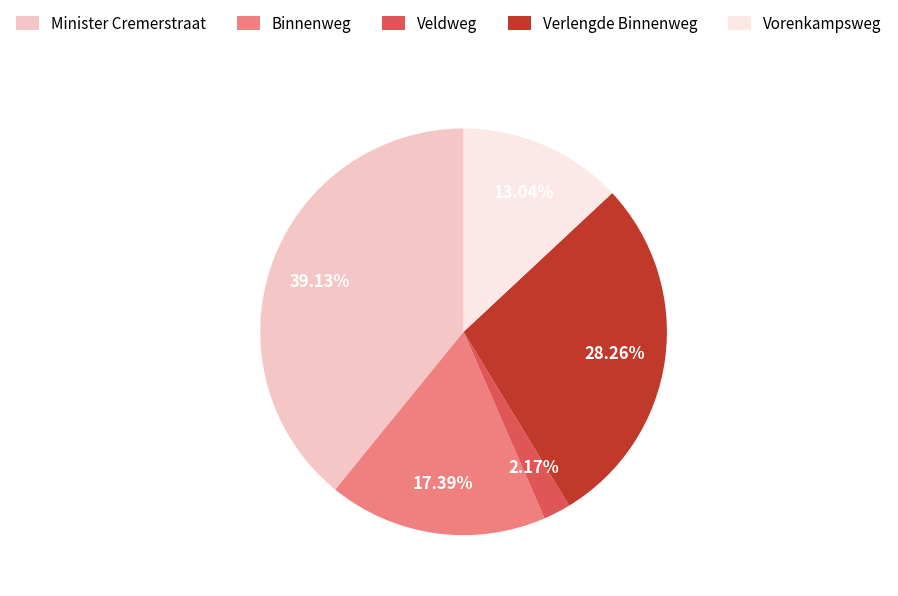

To the nearest percent, what portion does Vorenkampsweg represent?

13%